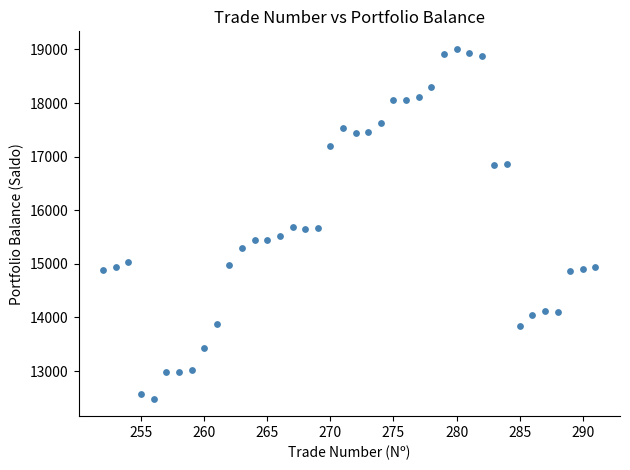

What is the range of X values (max minus min)?

39.0